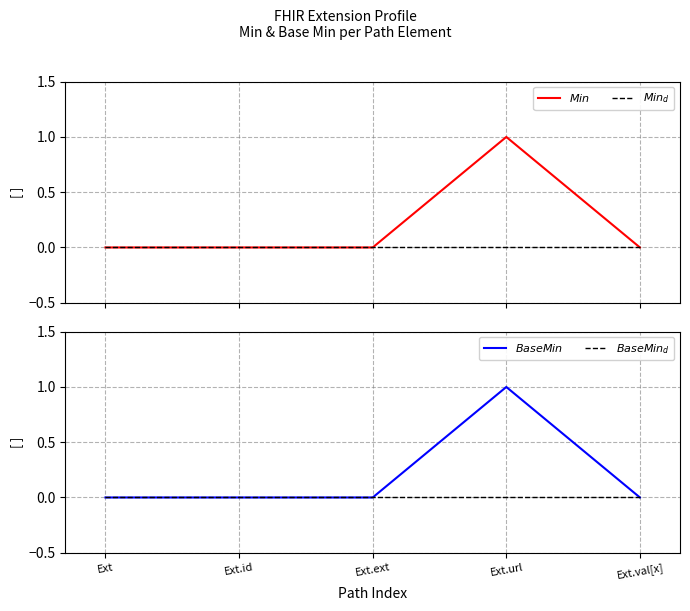

True or false: $Min_d$ has more than 0 interior local peaks.

False